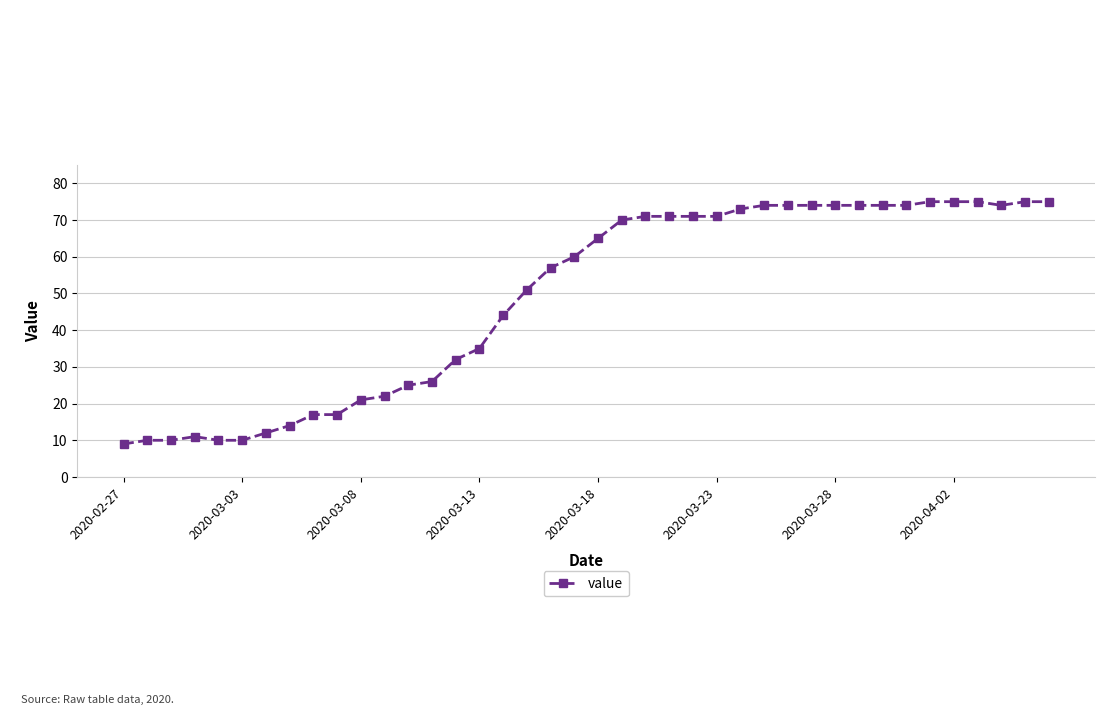

How many lines are shown in the chart?

1